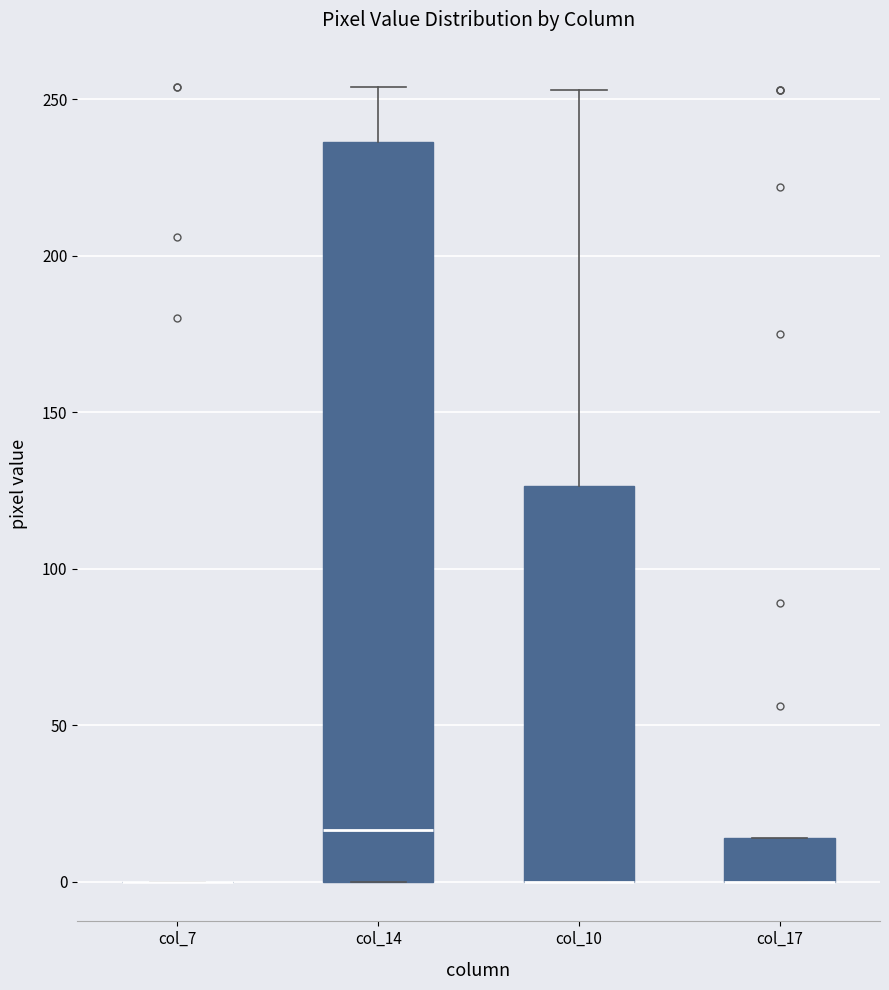

Reading left to right, read every box against the y-axis: the position of its median line, the range the box covers, and the ends of its whiskers. The values are not printed on the chart, so give them approximately, as read against the axis.

col_7: box collapsed to a line at 0, whiskers 0 to 0
col_14: median 15, box 0 to 235, whiskers 0 to 255
col_10: median 0 (drawn on the box's lower edge), box 0 to 125, whiskers 0 to 255
col_17: median 0 (drawn on the box's lower edge), box 0 to 15, whiskers 0 to 15